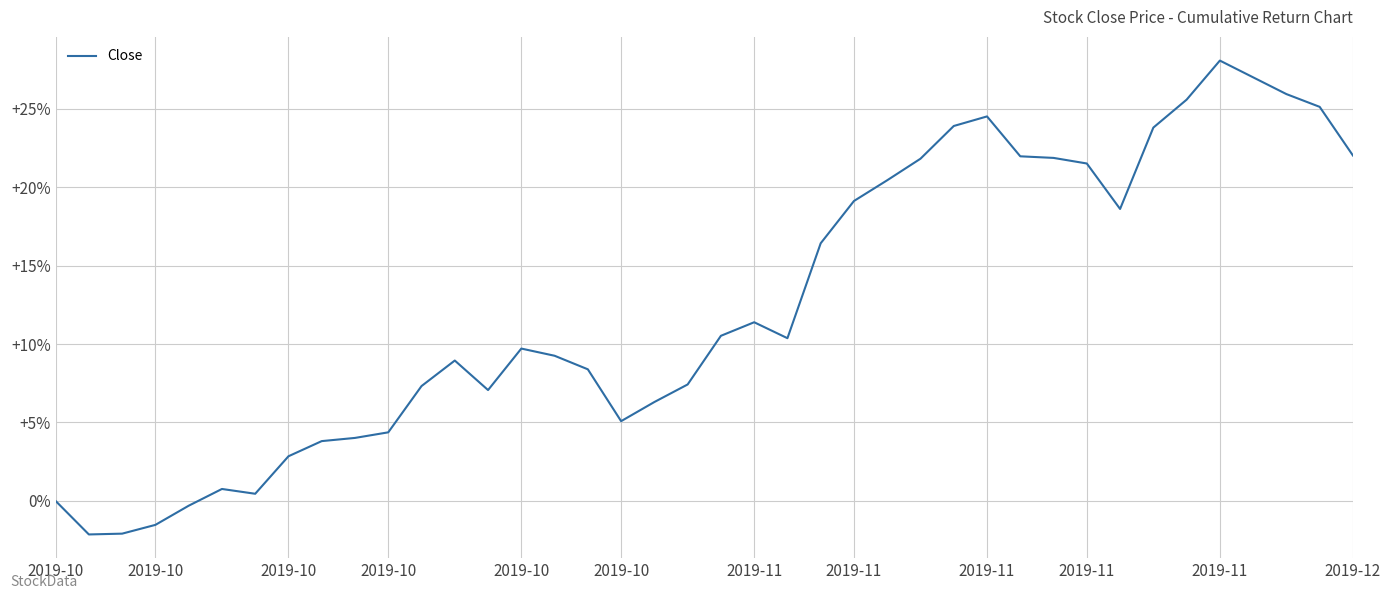

What is the maximum value shown in the chart?

28.1